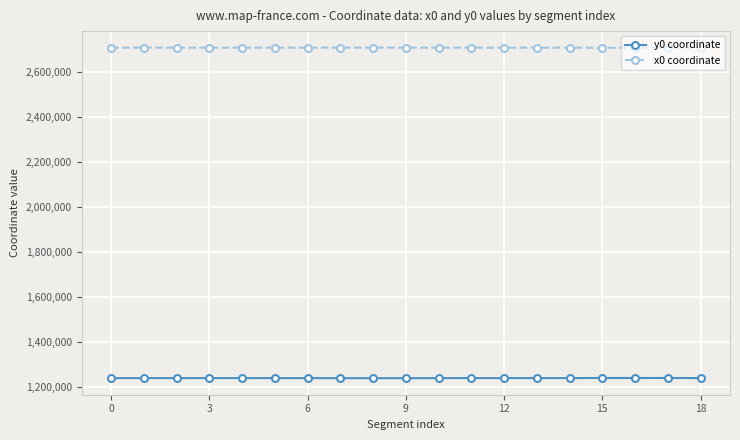

List the series in order of their peak value, highest first.

x0 coordinate, y0 coordinate